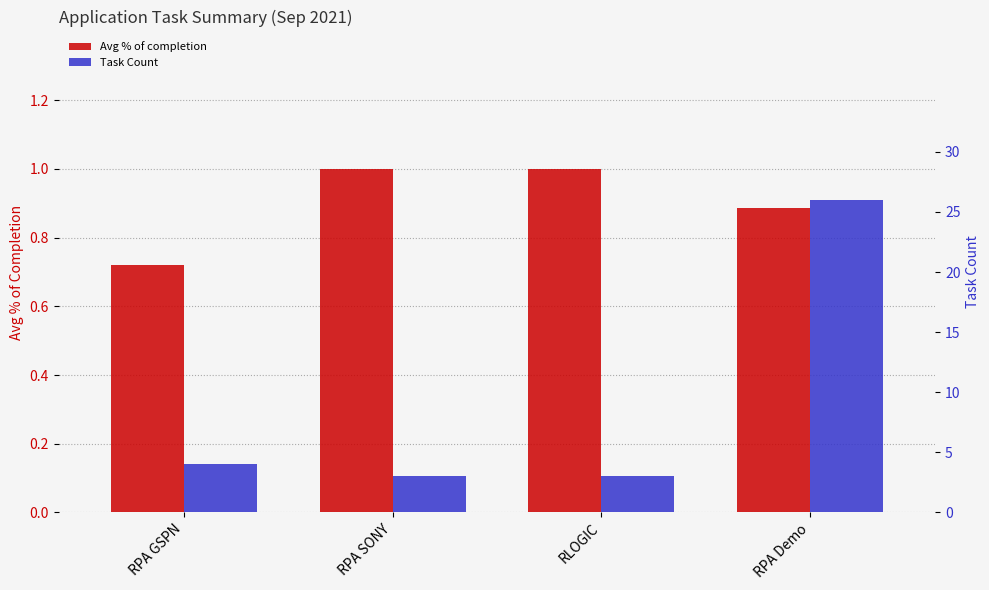

How many distinct data groups are displayed?

2